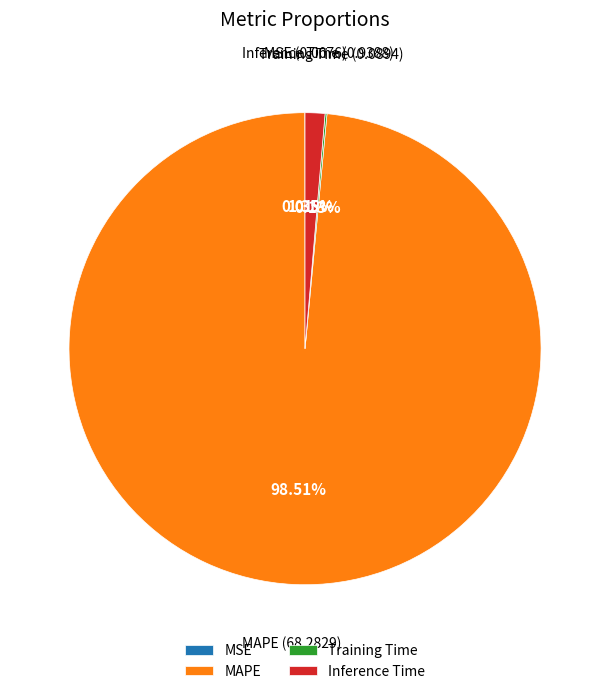

What percentage is the Inference Time slice, to the nearest percent?

1%